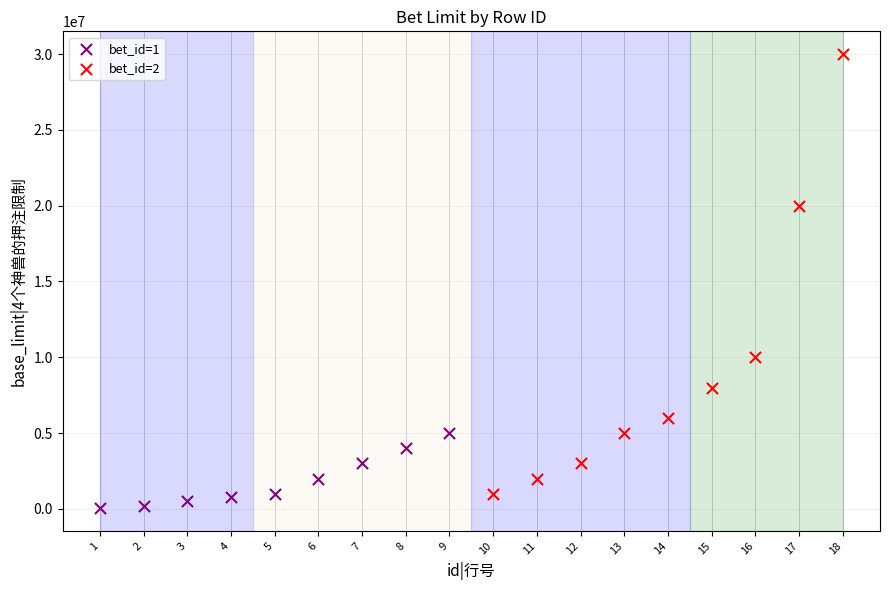

Which series has the largest Y range (max minus min)?

bet_id=2